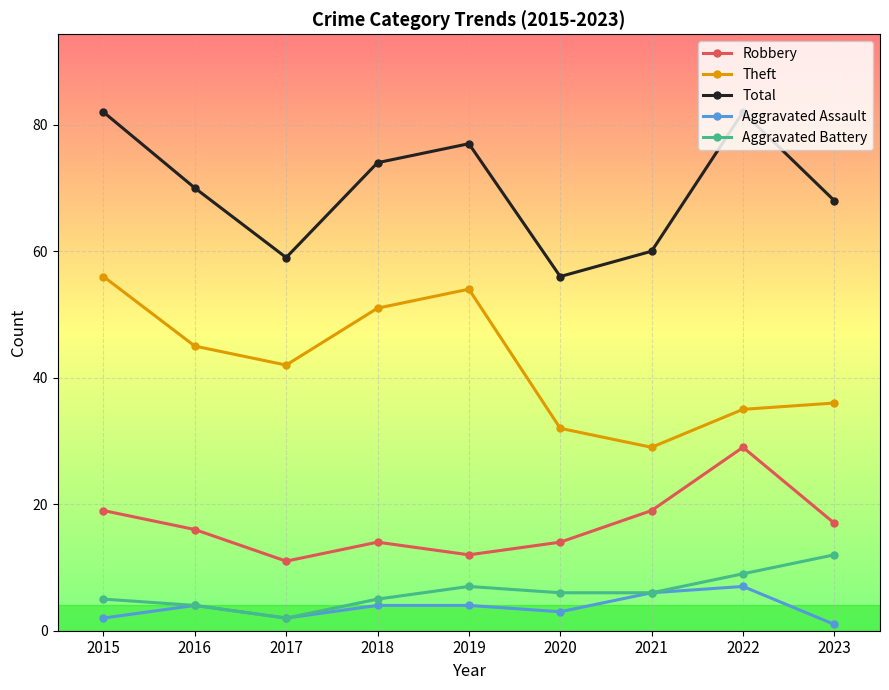

What is the average value of the Aggravated Battery series?

6